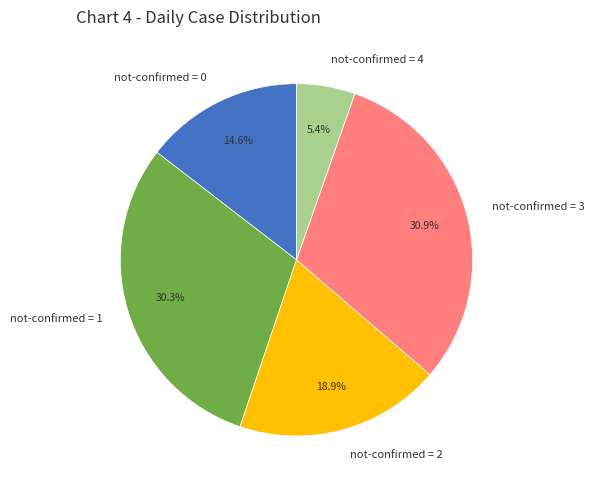

Do not-confirmed = 4 and not-confirmed = 1 together represent more than half of the pie?

No